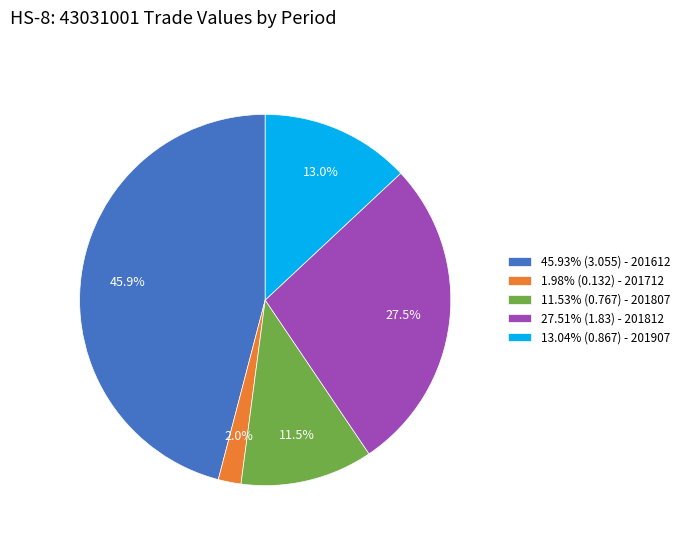

Is there any slice that represents more than half of the pie?

No